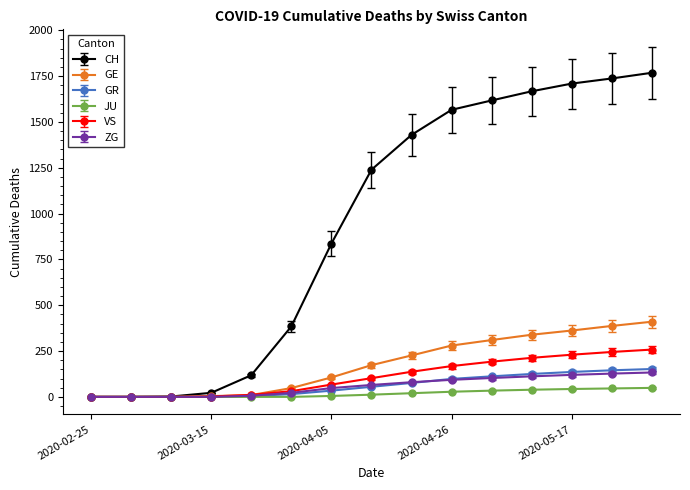

What are all the series names shown in the legend?

CH, GE, GR, JU, VS, ZG